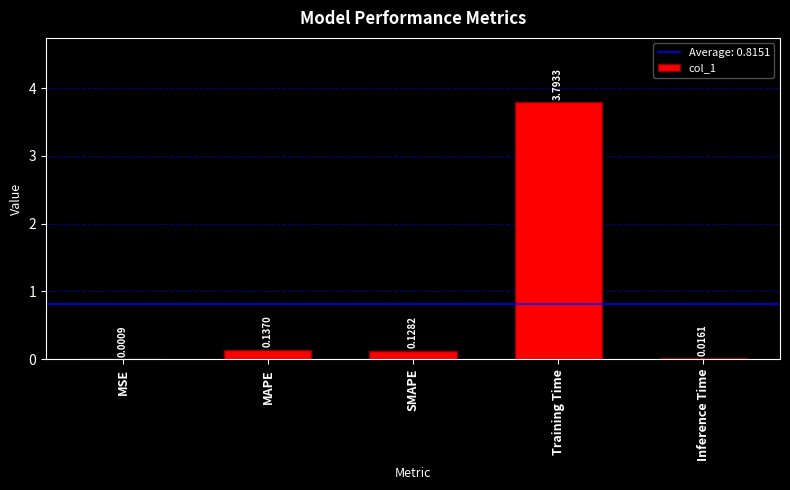

What is the sum of all values?

4.1